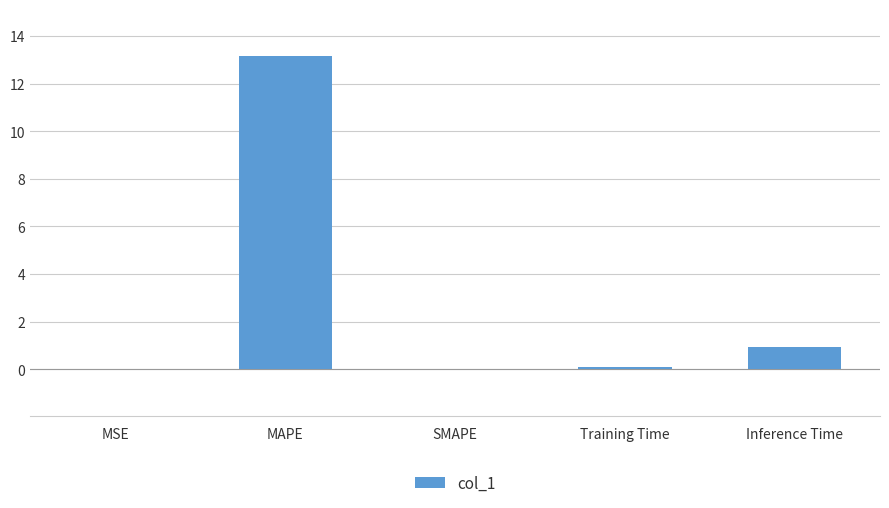

What is the sum of the values at SMAPE and Training Time?

0.1